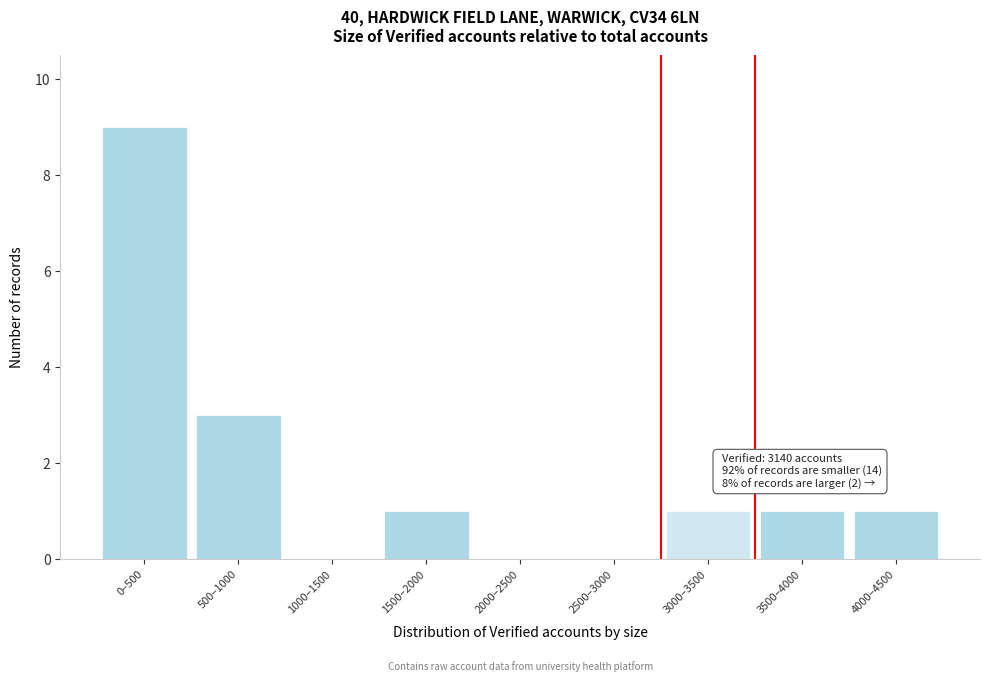

Reading right to left, list all the values displayed in this chart.

4000–4500=1	3500–4000=1	3000–3500=1	2500–3000=0	2000–2500=0	1500–2000=1	1000–1500=0	500–1000=3	0–500=9